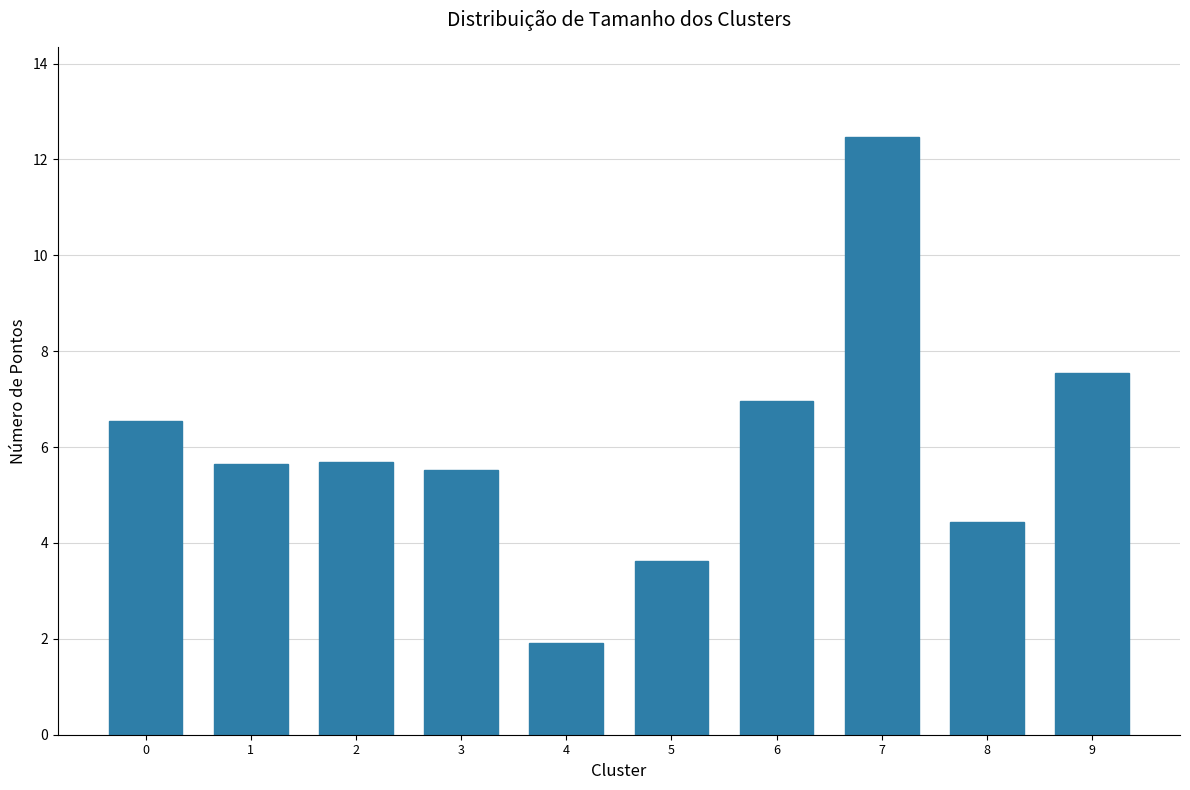

What is the change in value from 0 to 9?

+1.0